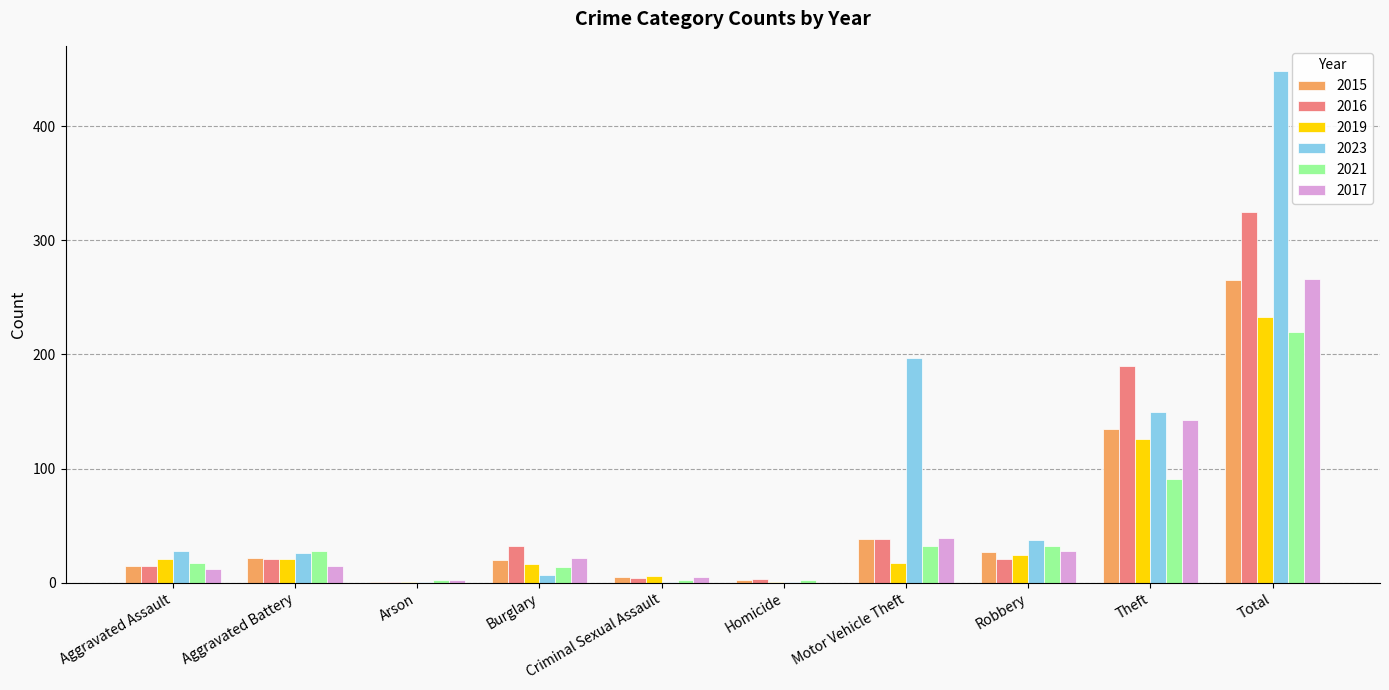

What value does the 2019 series have at Robbery?

24